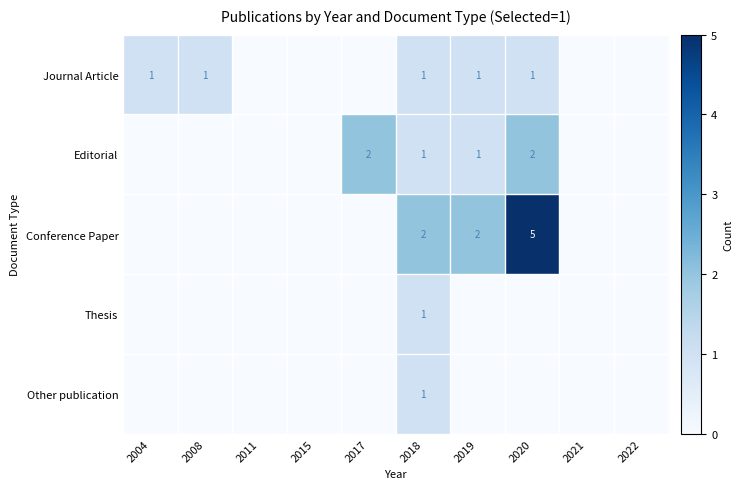

What is the total value across all series at 2018?

6